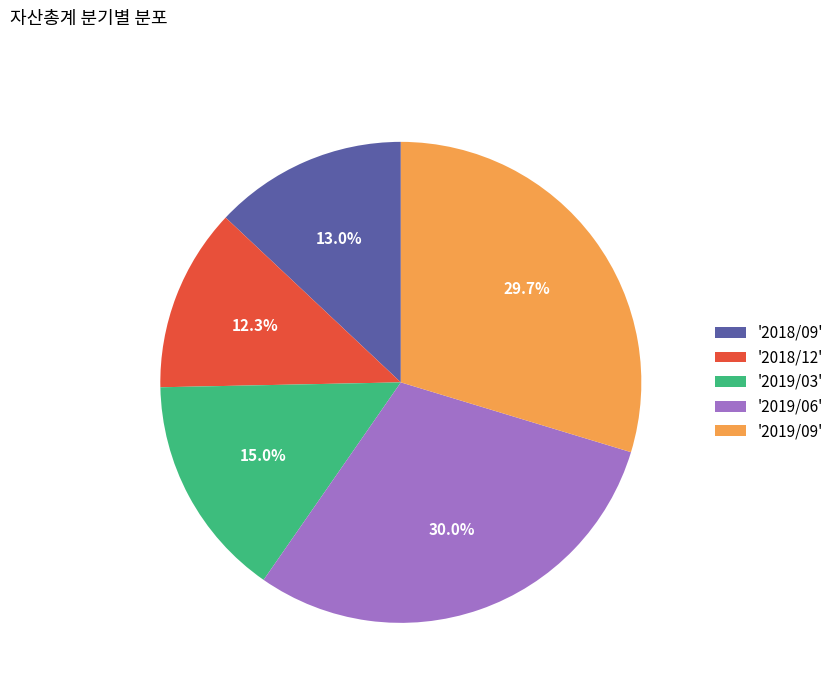

How many slices are in this pie chart?

5